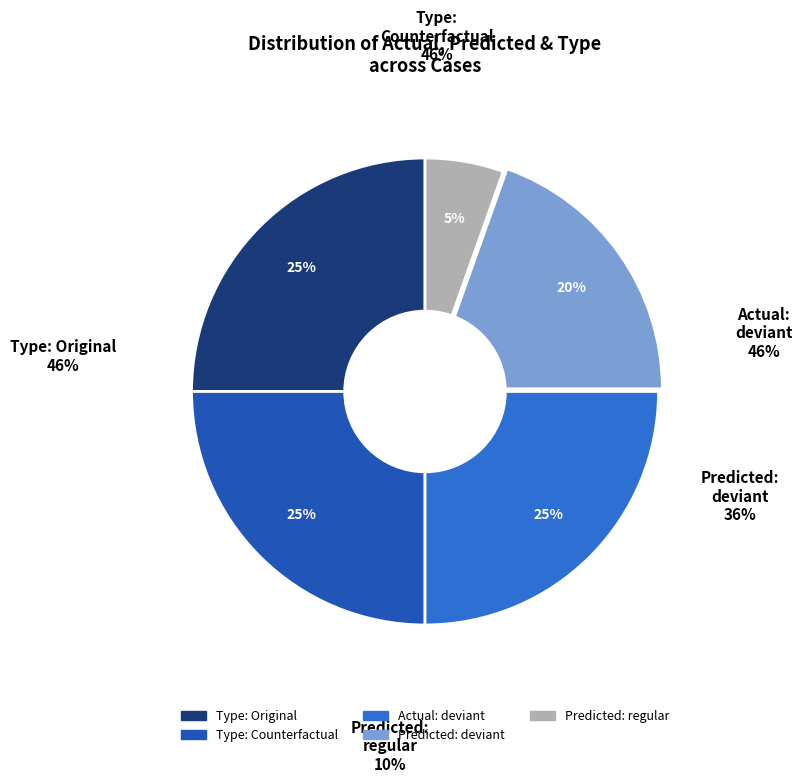

Combined, do deviant and Counterfactual account for over 50%?

Yes